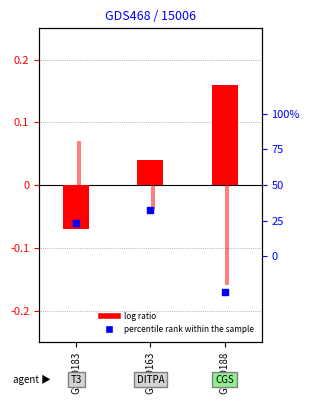

Which series has the largest Y range (max minus min)?

log ratio